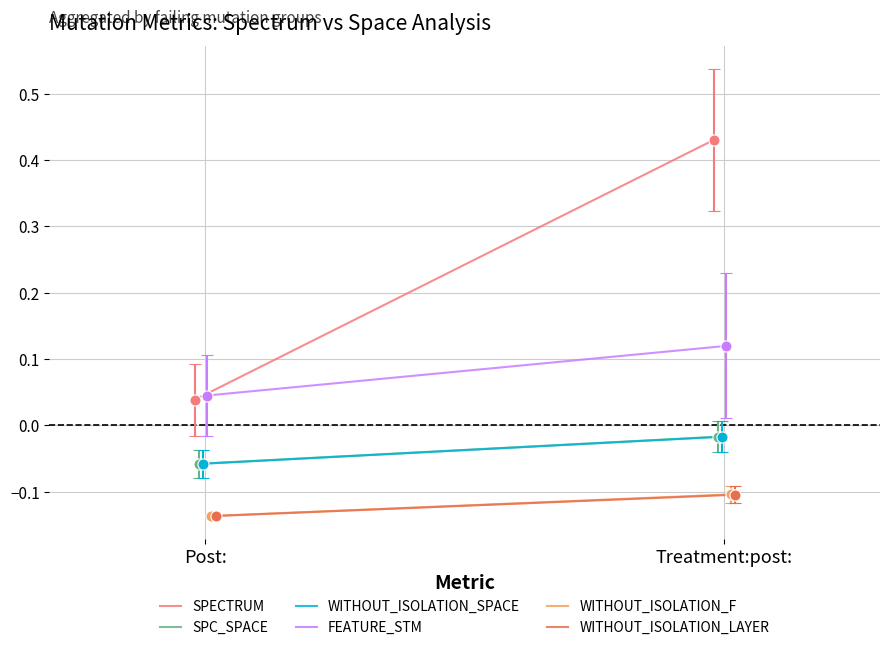

True or false: WITHOUT_ISOLATION_SPACE has a value of -0.1 at Post:.

False